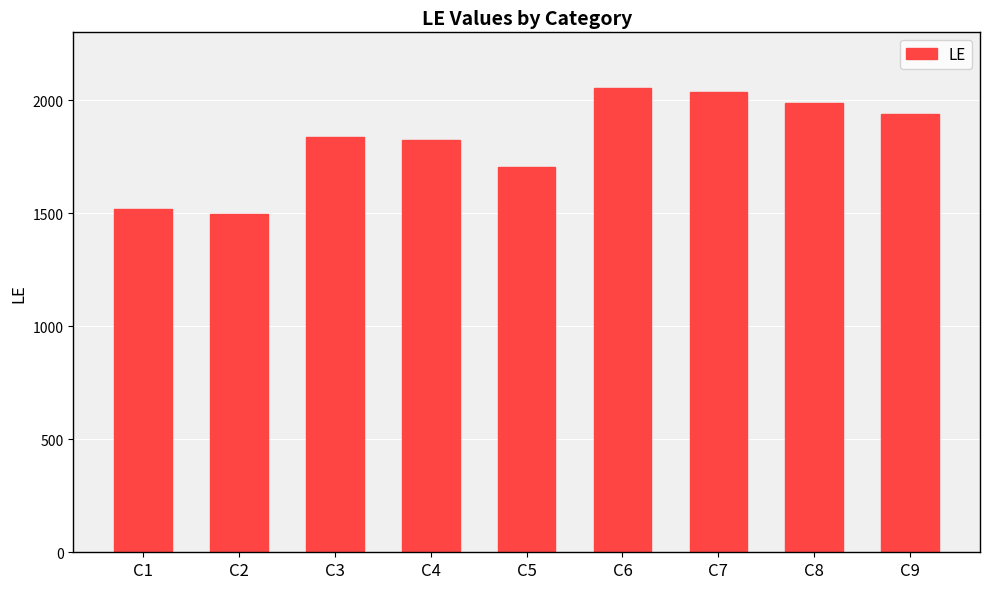

What is the difference between the maximum and minimum values?

560